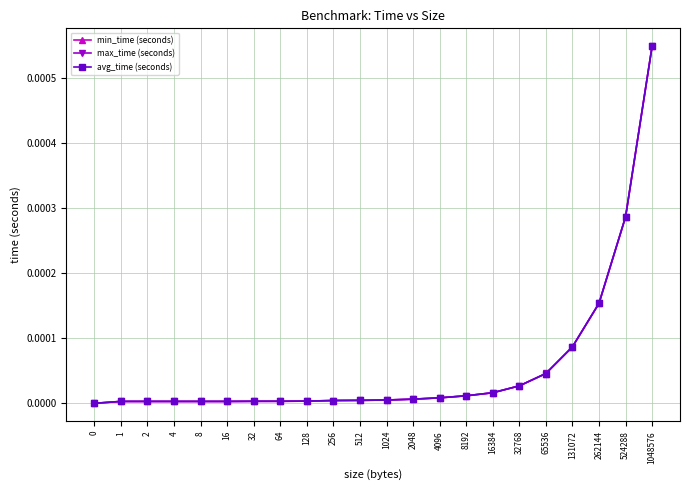

At which category is the sum across all series the highest?

1048576